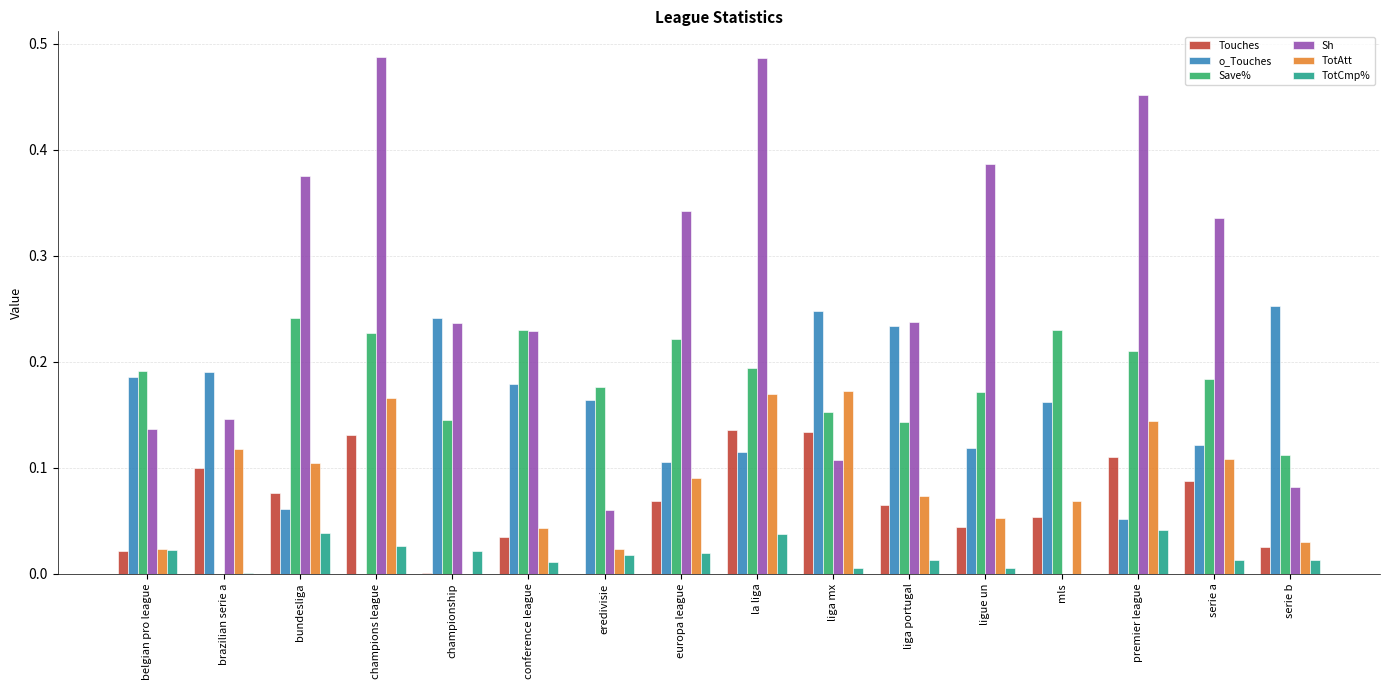

The value of Save% at la liga is 0.3. True or false?

False